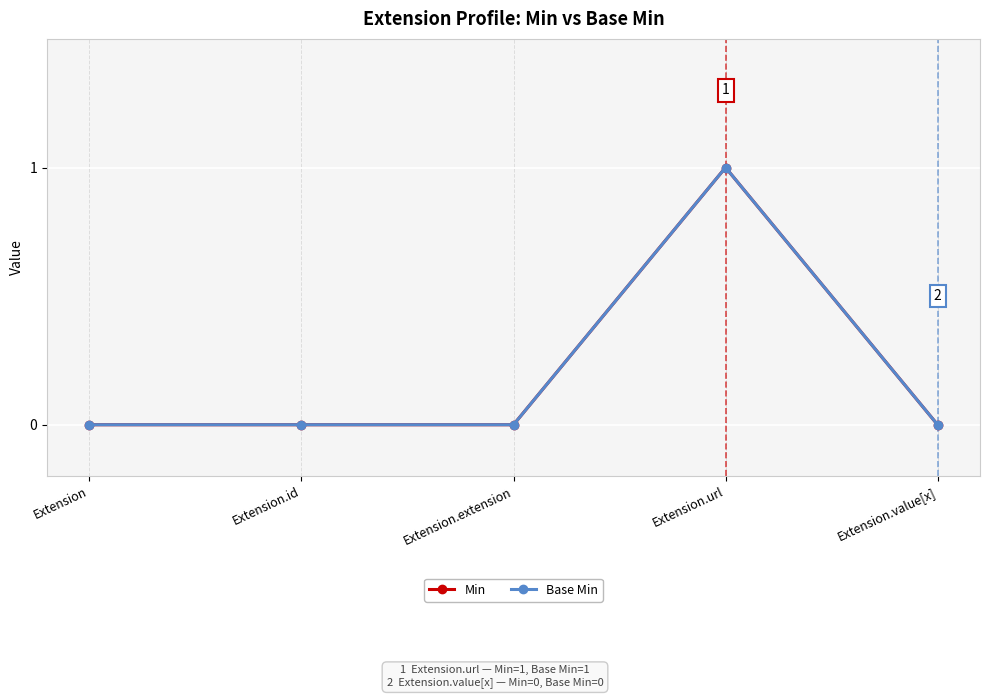

The Min series shows 0 at Extension.value[x]. True or false?

True